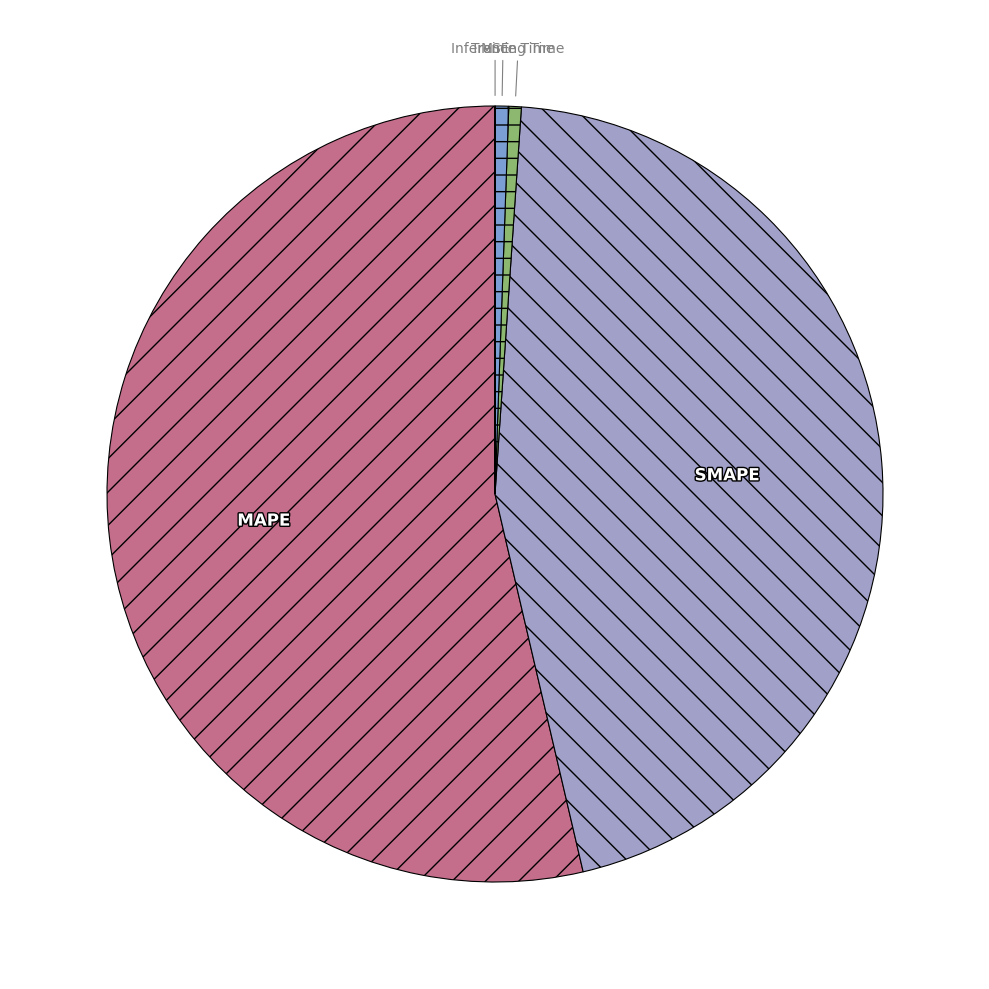

Between Inference Time and MAPE, which is larger?

MAPE